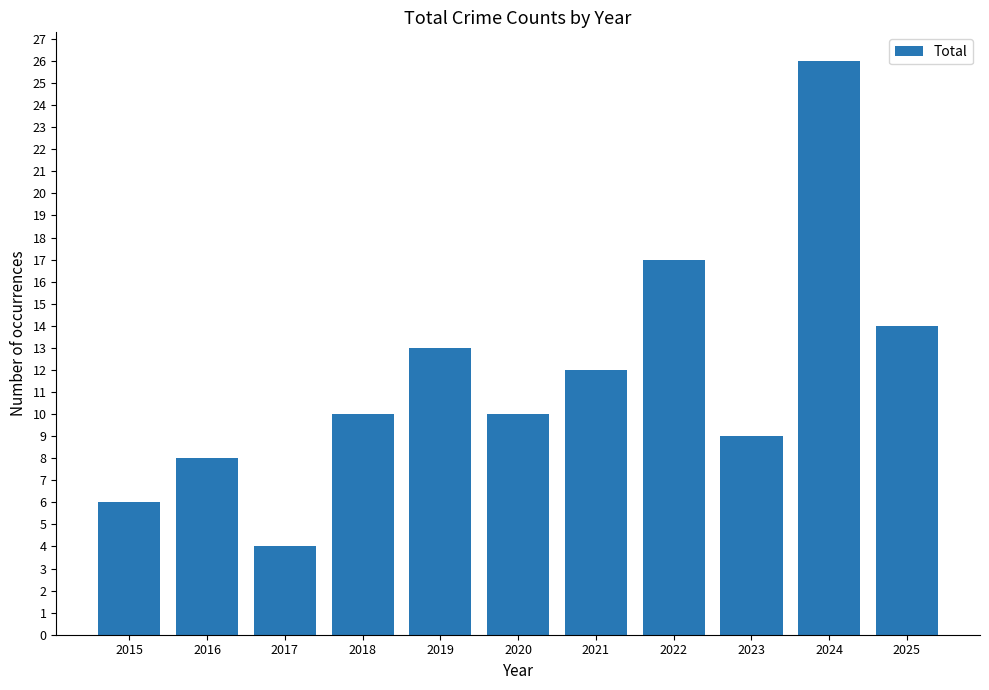

What is the average value?

12